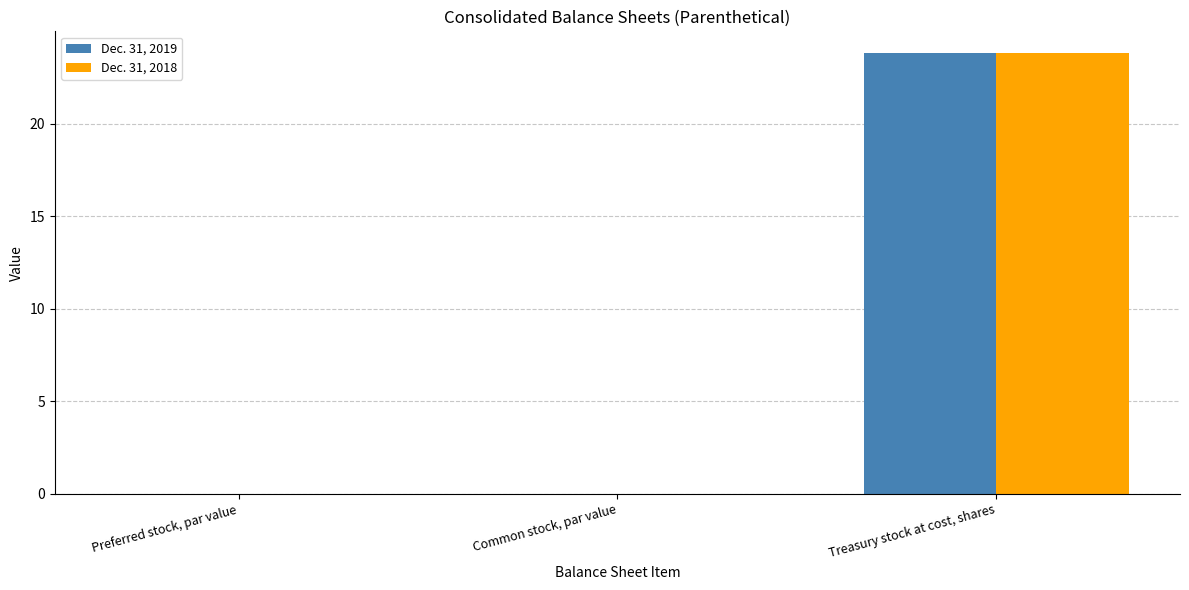

At which category is the sum across all series the highest?

Treasury stock at cost, shares